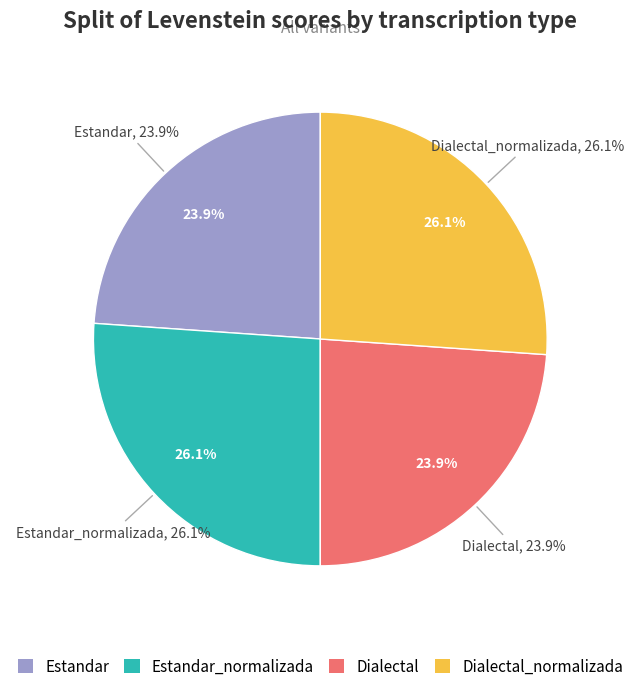

Is it true that Dialectal is 16% of the pie?

False